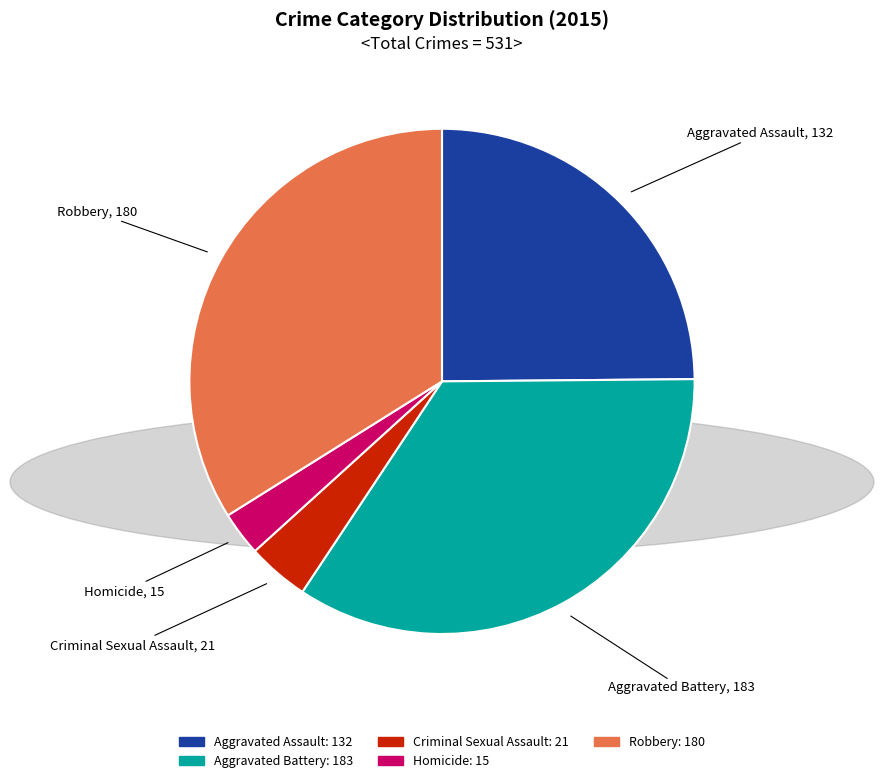

Which slice is the largest?

Aggravated Battery